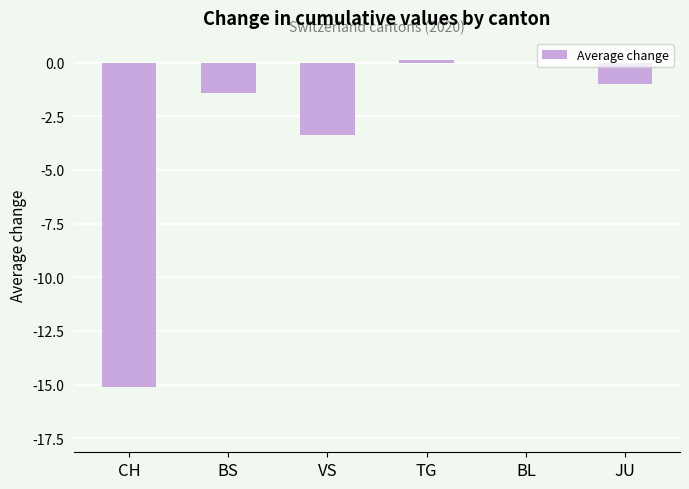

True or false: the data shows -15.1 at CH.

True